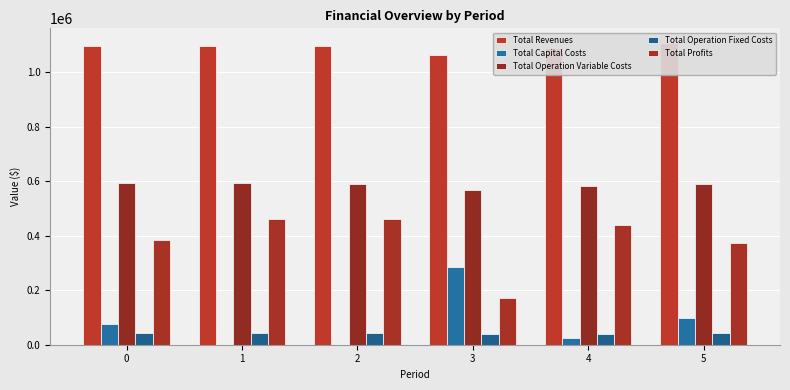

Reading right to left, transcribe all the data shown in this chart.

Total Revenues: 1106281.6	1087647.7	1061943.5	1095890.4	1095890.4	1095890.4
Total Capital Costs: 99200.0	26400.0	284000.0	0.0	0.0	76000.0
Total Operation Variable Costs: 590380.1	581332.1	567861.5	590910.2	593183.0	595452.6
Total Operation Fixed Costs: 43043.3	40605.3	37831.1	41614.2	41614.2	41614.2
Total Profits: 373658.1	439310.2	172251.0	463366.0	461093.3	382823.7